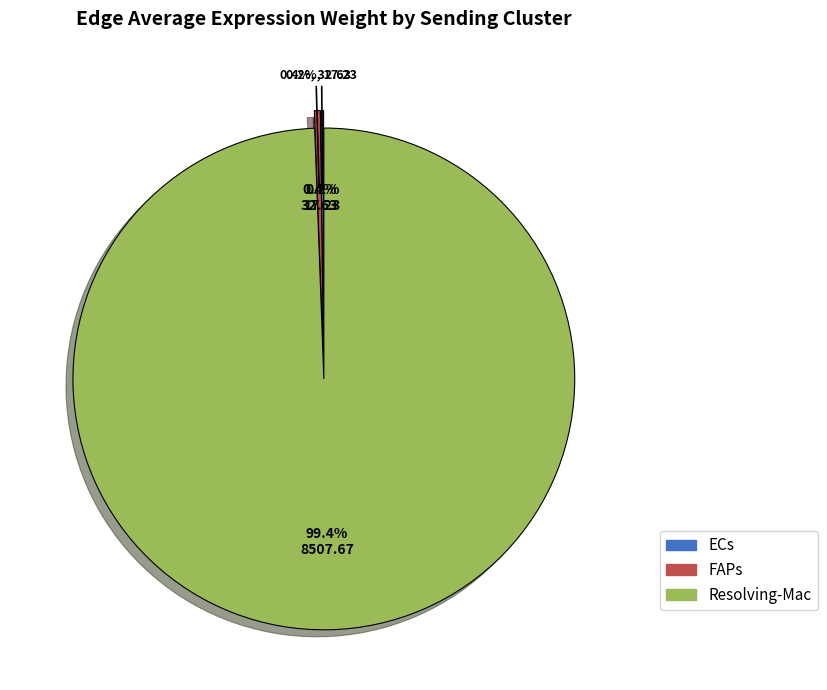

What is the majority slice?

Resolving-Mac